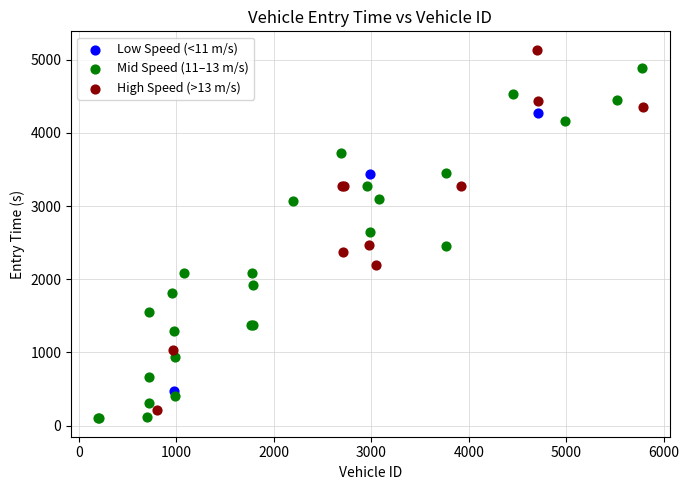

Which series reaches the maximum Y coordinate?

High Speed (>13 m/s)